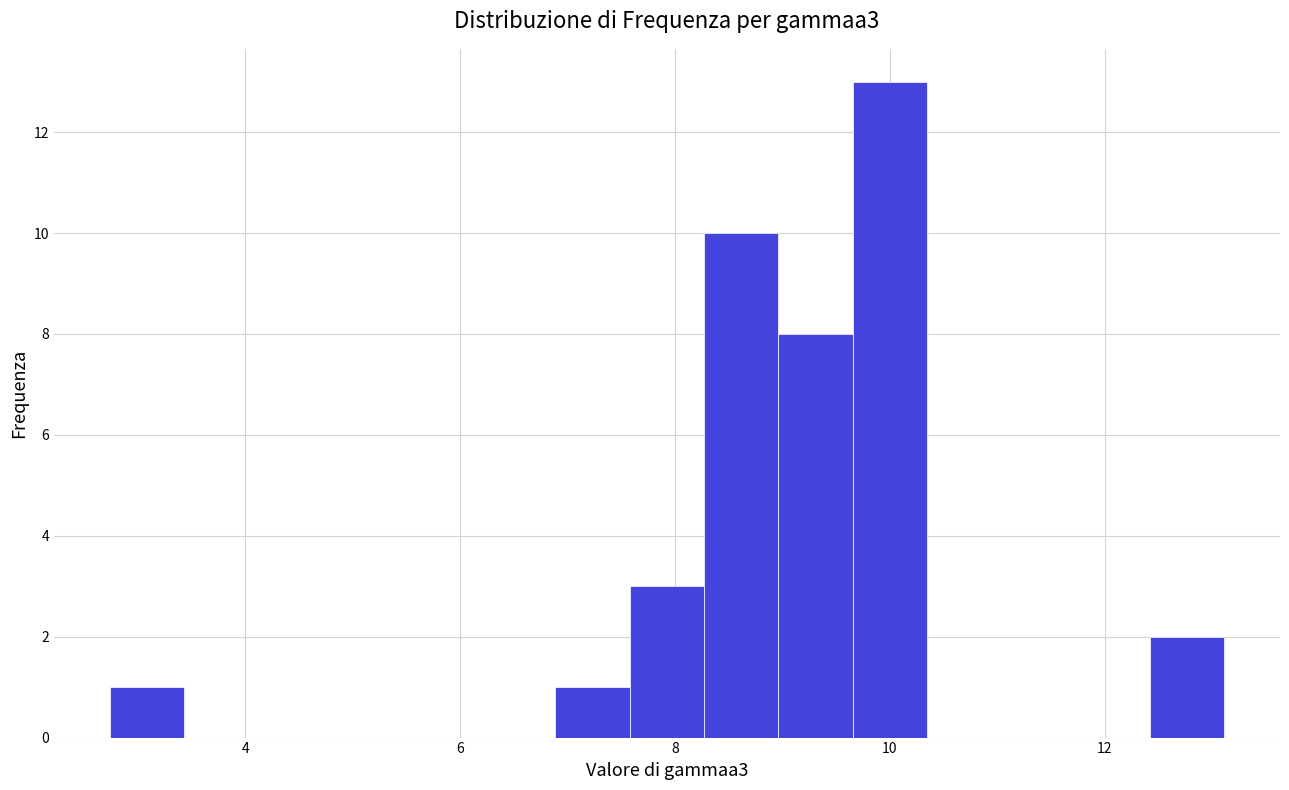

Read against the x-axis, roughly where is the centre of the tallest bar?

10.0